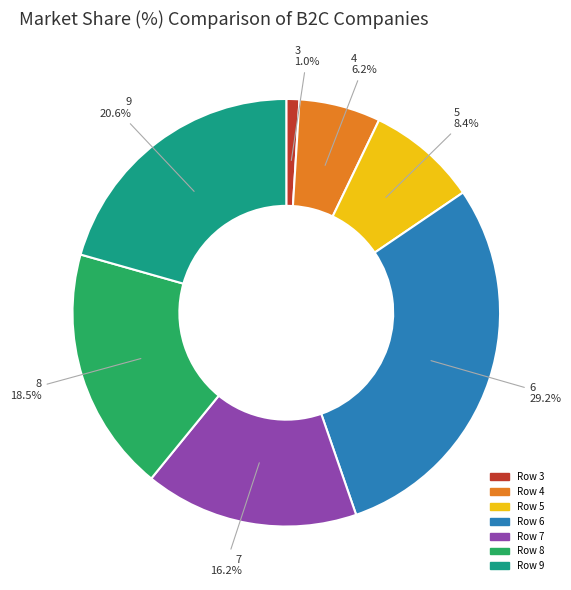

How many slices are in this pie chart?

7